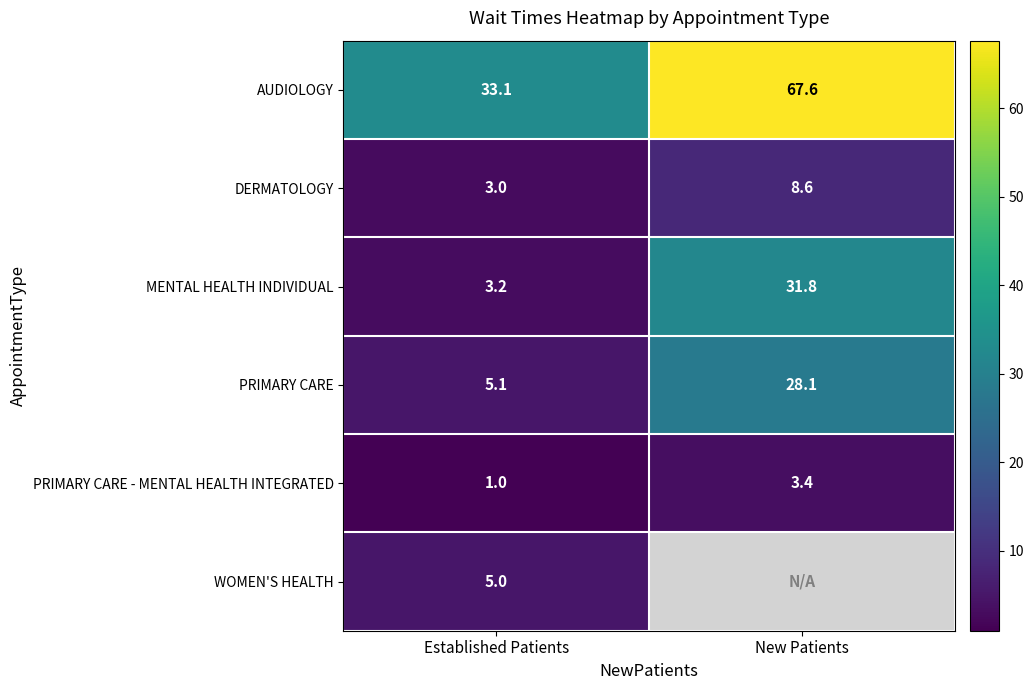

Count the number of categories in the chart.

2